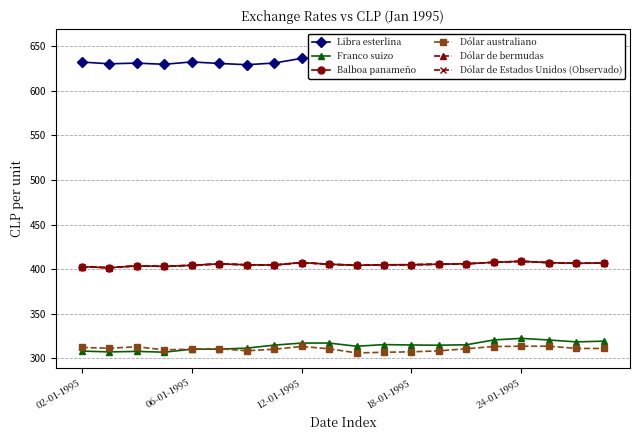

At which category does the chart reach its minimum across all series?

10